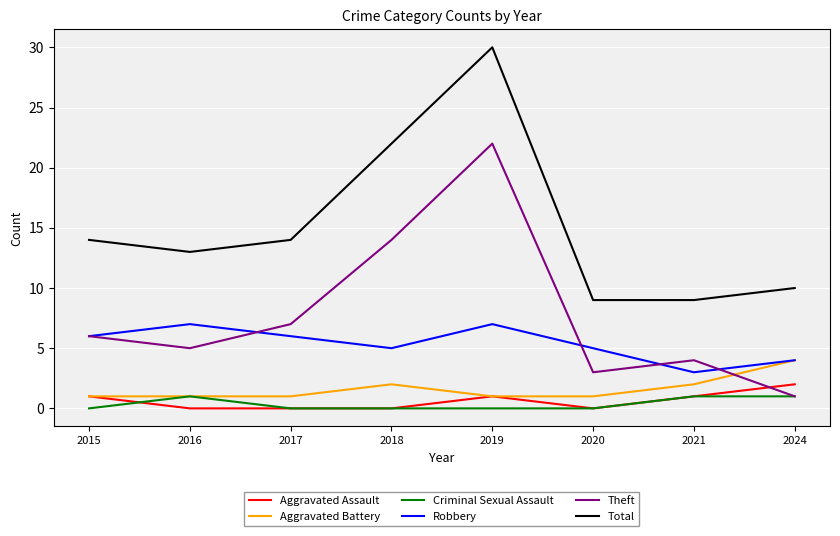

How many lines are shown in the chart?

6